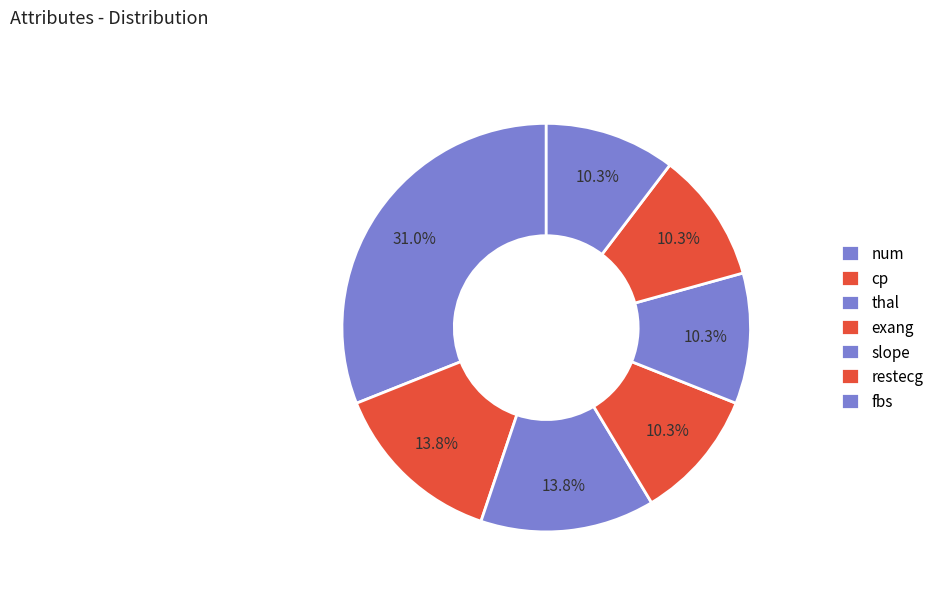

How many segments does this pie chart have?

7